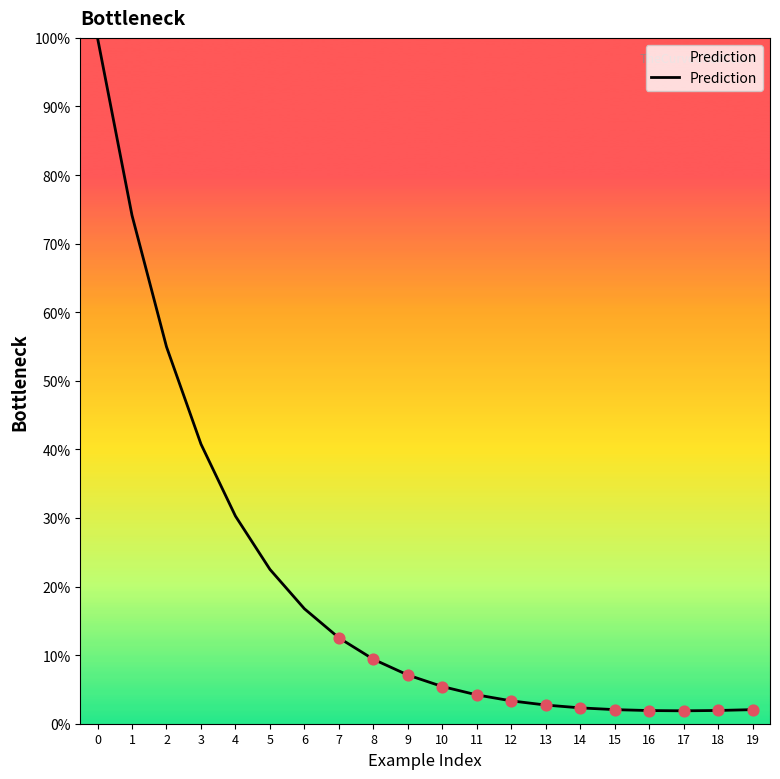

What is the change in value from 8 to 14?

-7.1